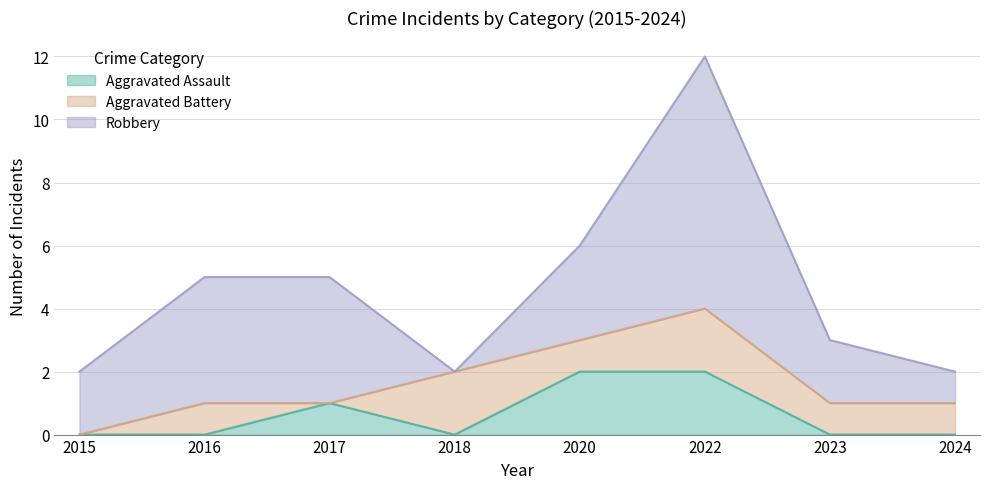

Rank the series by their average value, from lowest to highest.

Aggravated Assault, Aggravated Battery, Robbery